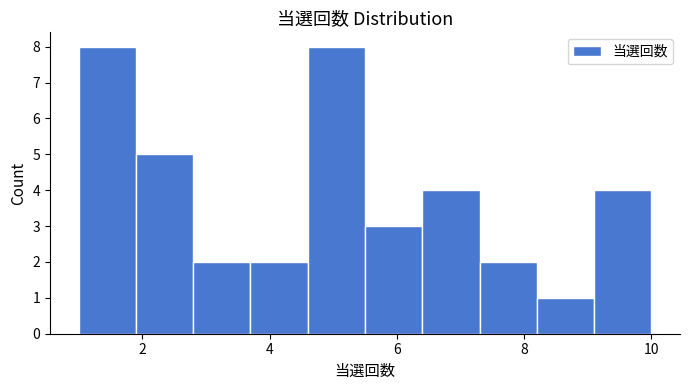

Reading left to right, list every bar in this chart as the range it spans on the x-axis followed by its height. Neither the bar edges nor the heights are printed on the chart, so give them approximately, as read against the axes.

1.0 to 1.9: 8
1.9 to 2.8: 5
2.8 to 3.7: 2
3.7 to 4.6: 2
4.6 to 5.5: 8
5.5 to 6.4: 3
6.4 to 7.3: 4
7.3 to 8.2: 2
8.2 to 9.1: 1
9.1 to 10.0: 4